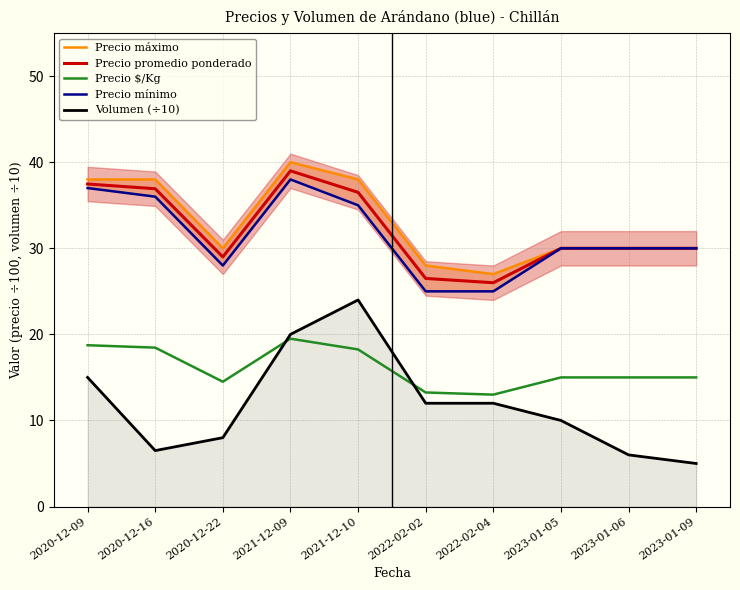

What is the lowest value of the Volumen (÷10) series?

5.0